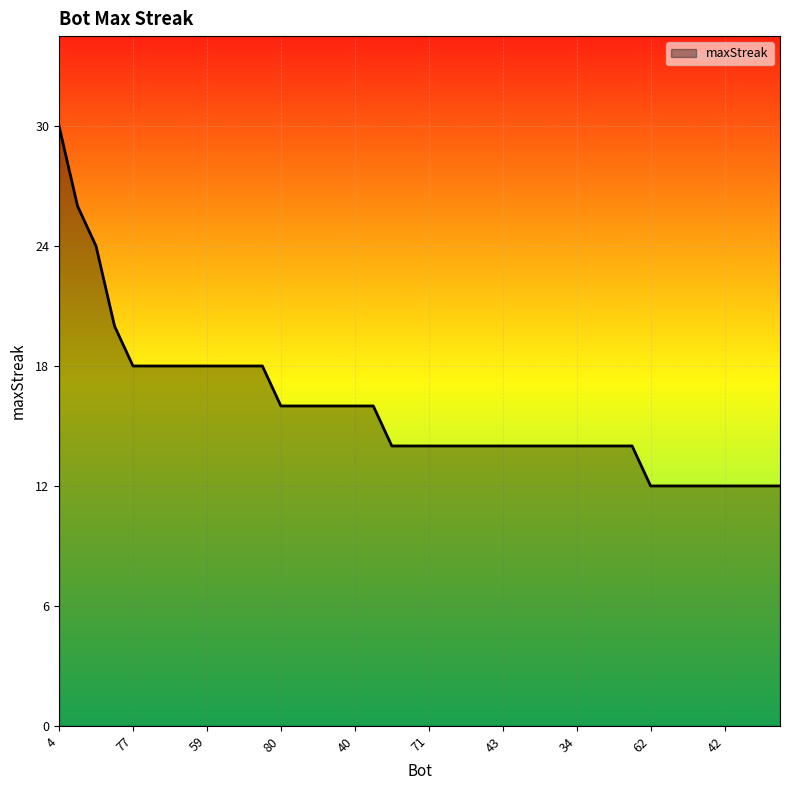

What is the minimum value shown in the chart?

12